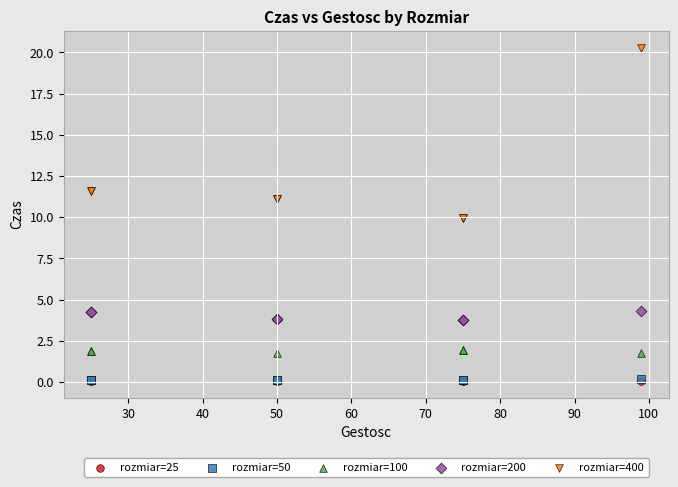

What are all the series names shown in the legend?

rozmiar=25, rozmiar=50, rozmiar=100, rozmiar=200, rozmiar=400